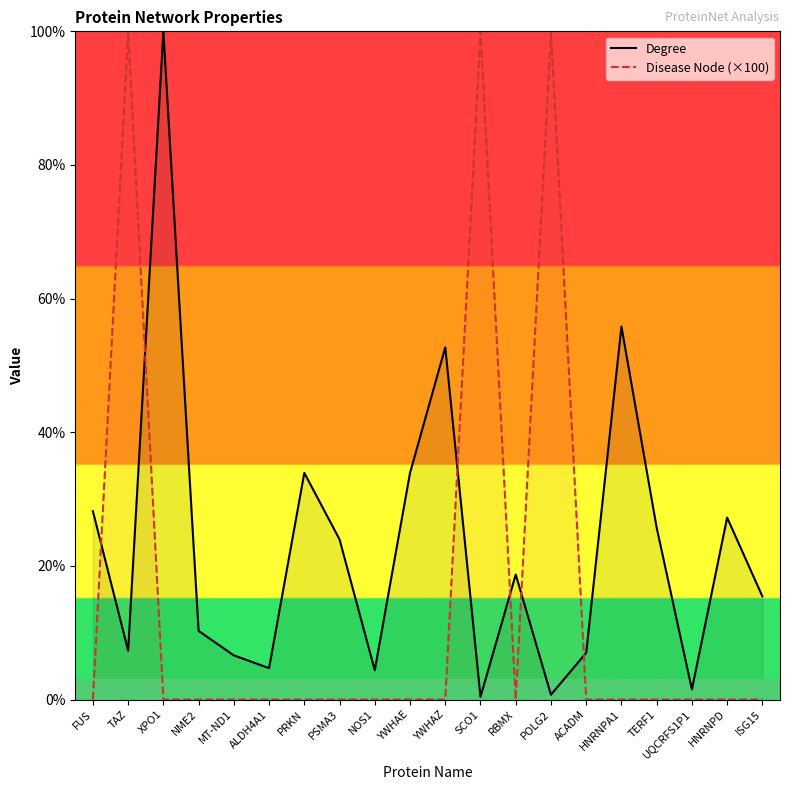

Which category has the highest value in the Degree series?

XPO1